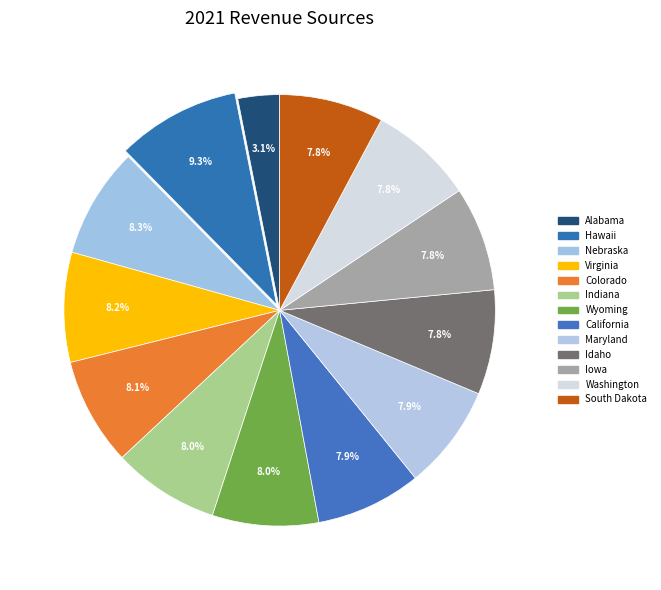

How many slices are in this pie chart?

13